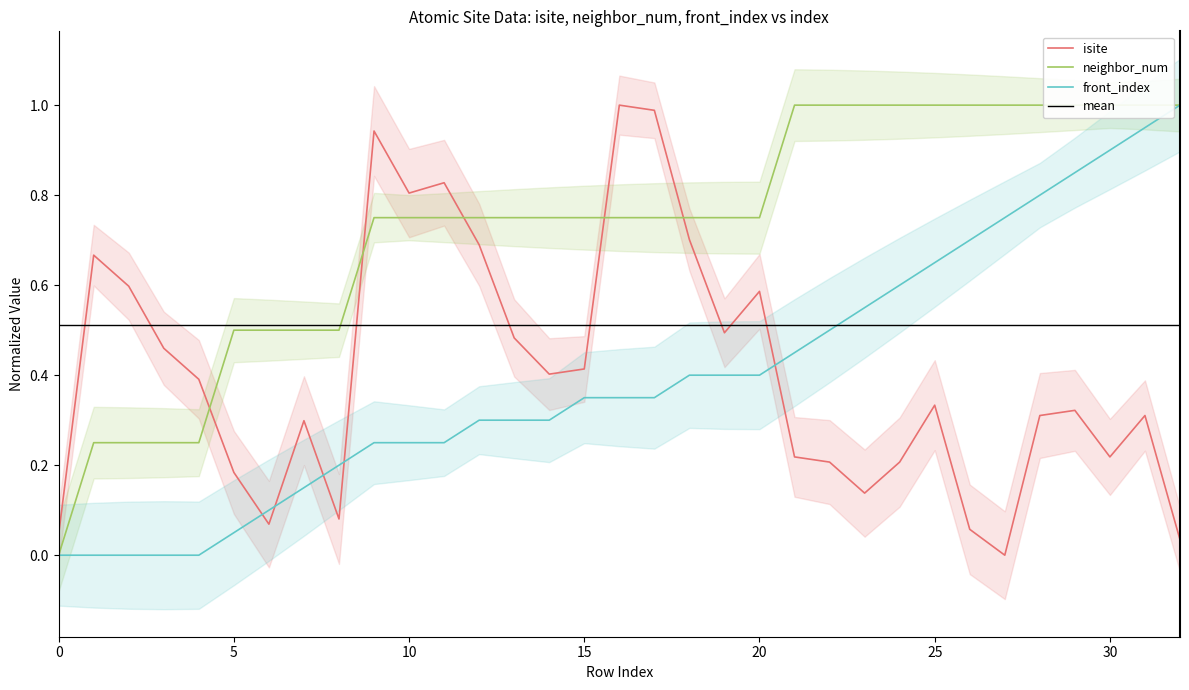

The front_index series shows 0.0 at 1. True or false?

True